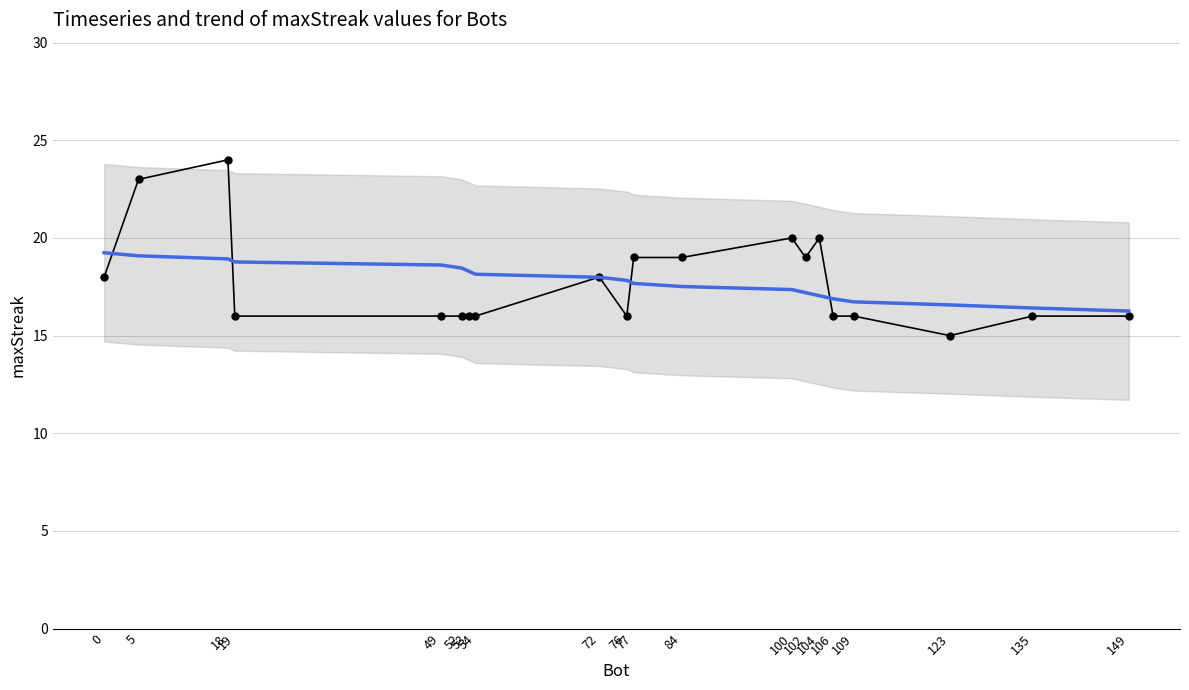

At how many categories does at least one series exceed 18?

13